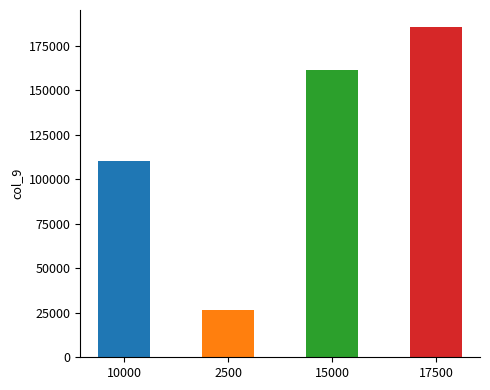

What is the label of the 4th bar from the right?

10000